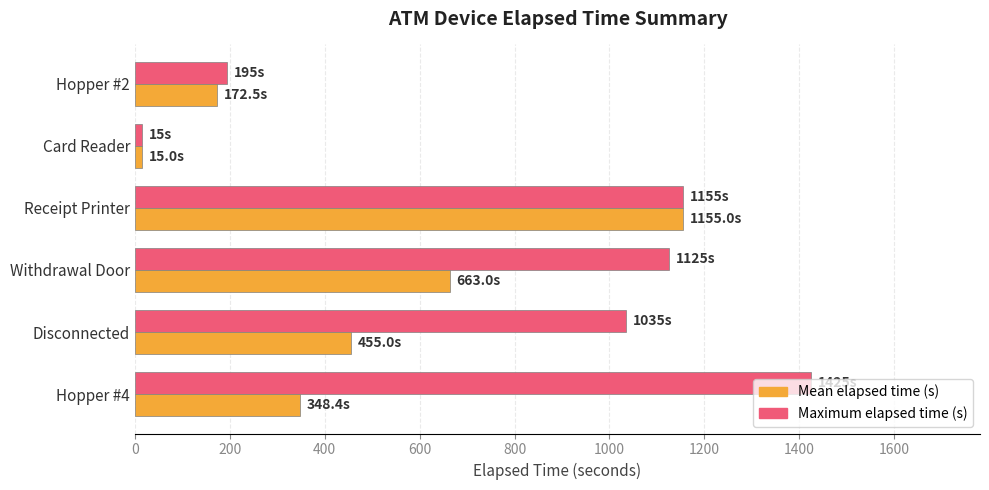

Rank the series by their average value, from highest to lowest.

Maximum elapsed time (s), Mean elapsed time (s)